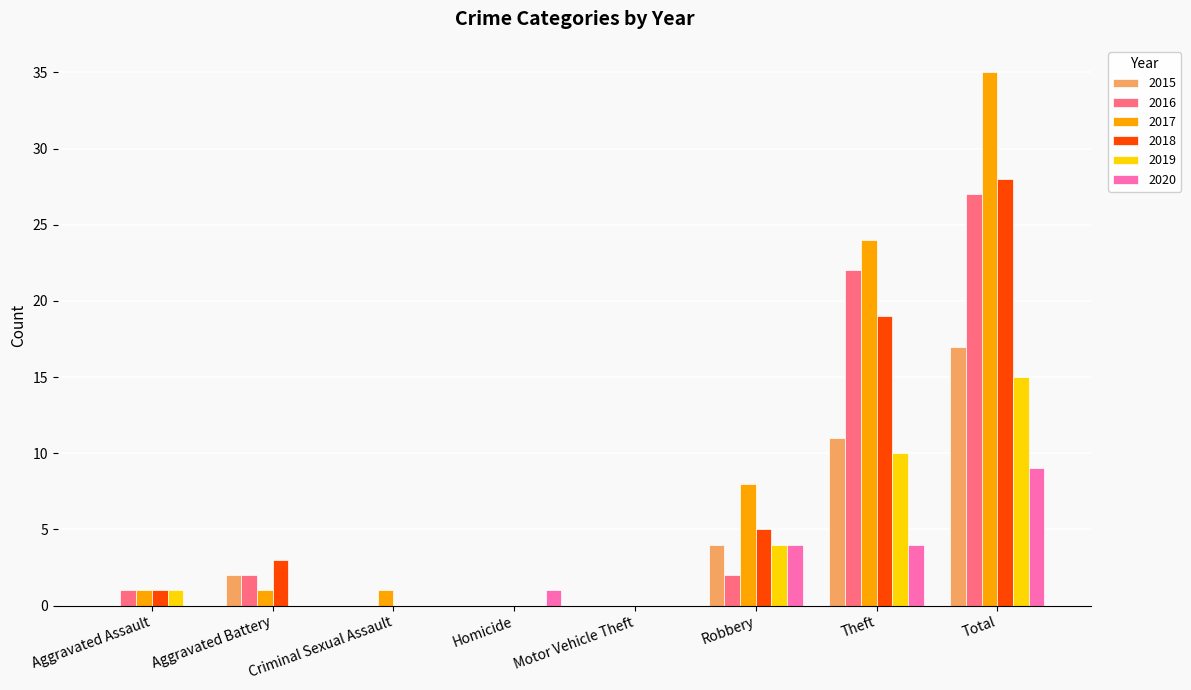

What are all the series names shown in the legend?

2015, 2016, 2017, 2018, 2019, 2020